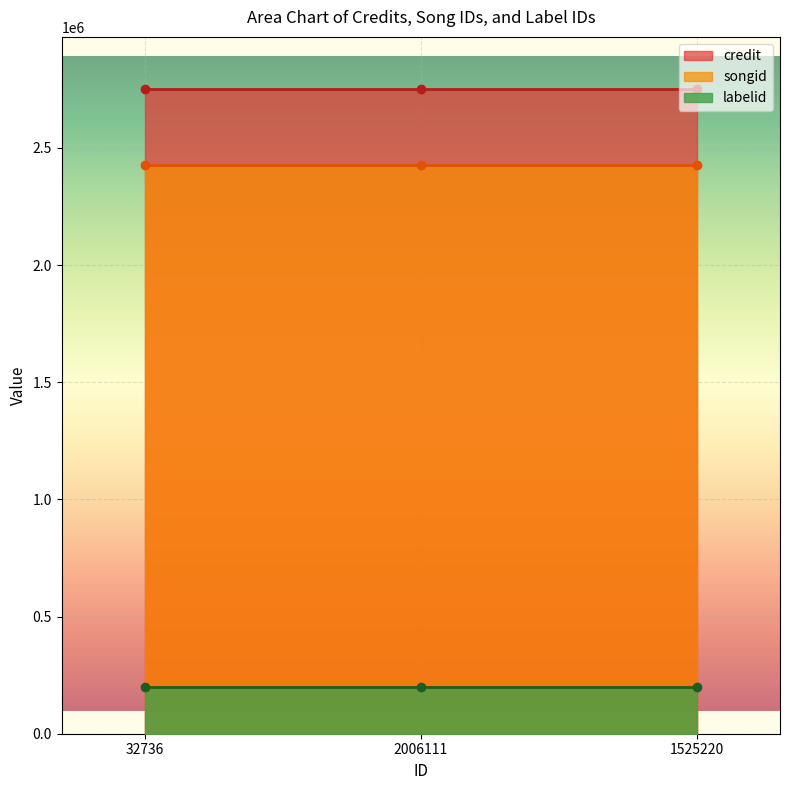

How many lines are shown in the chart?

3